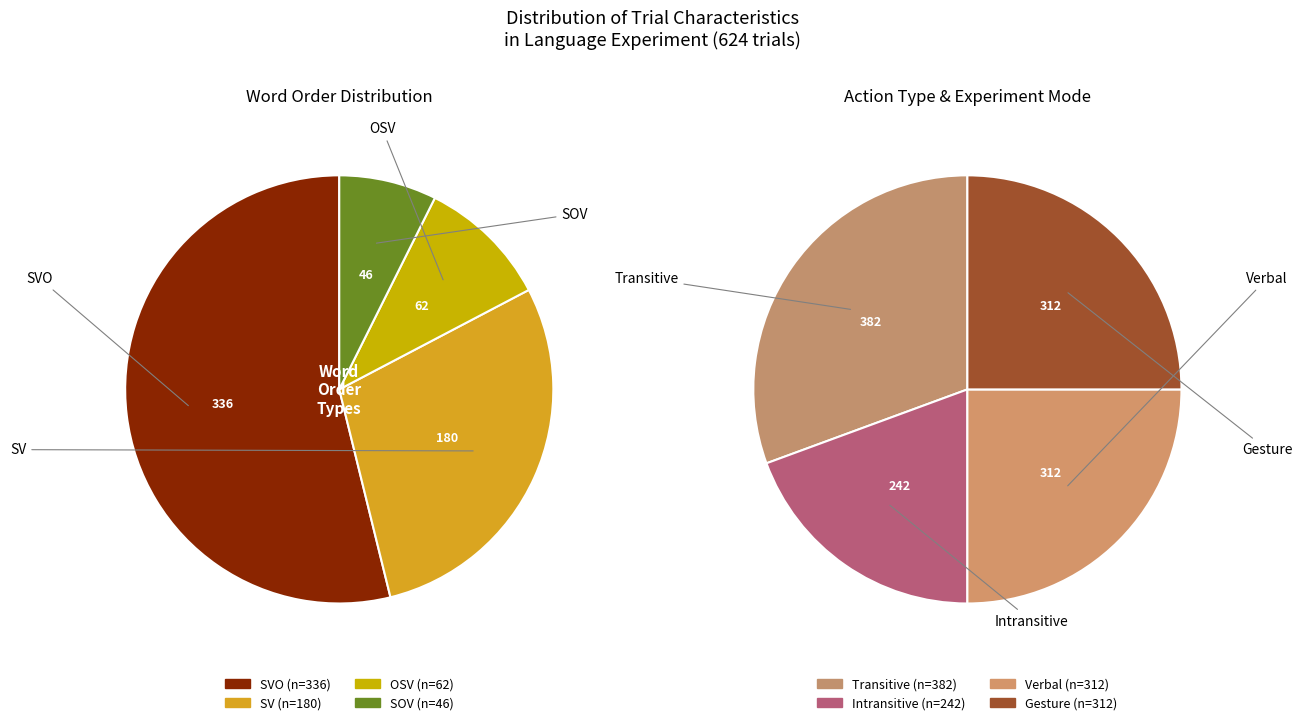

What percentage is NOT represented by Object?

92.6%